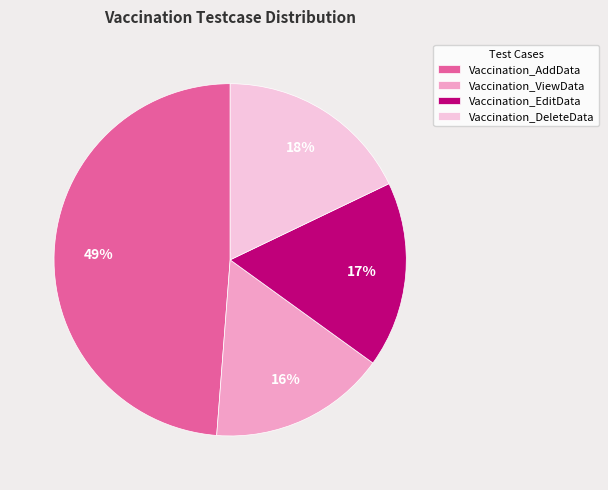

To the nearest percent, what portion does Vaccination_ViewData represent?

16%